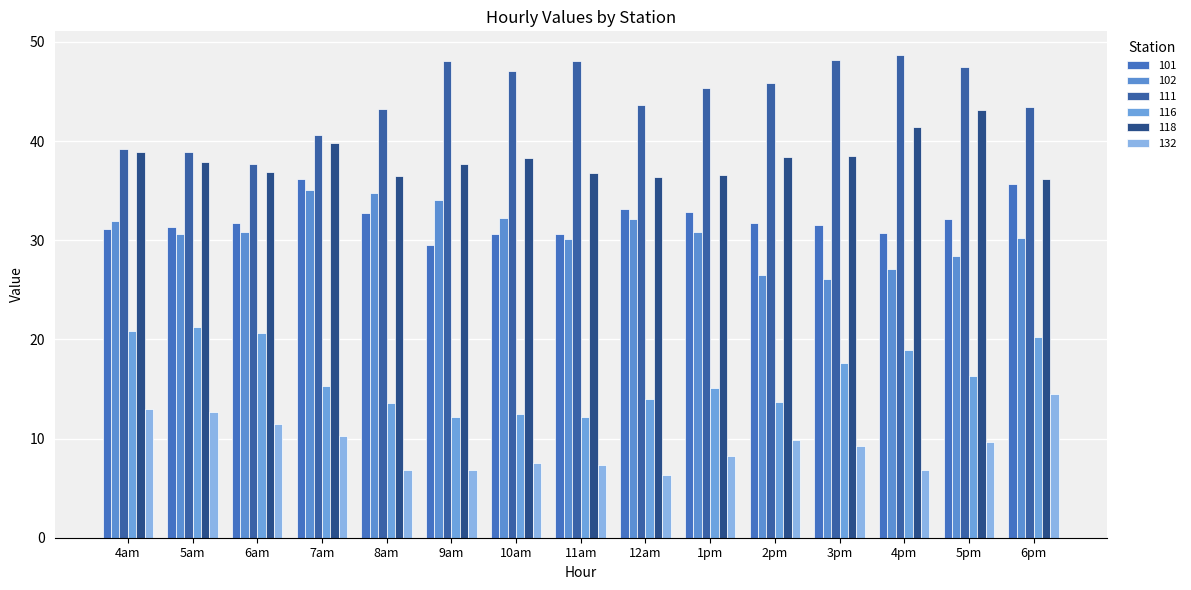

What position from the left is 7am?

4